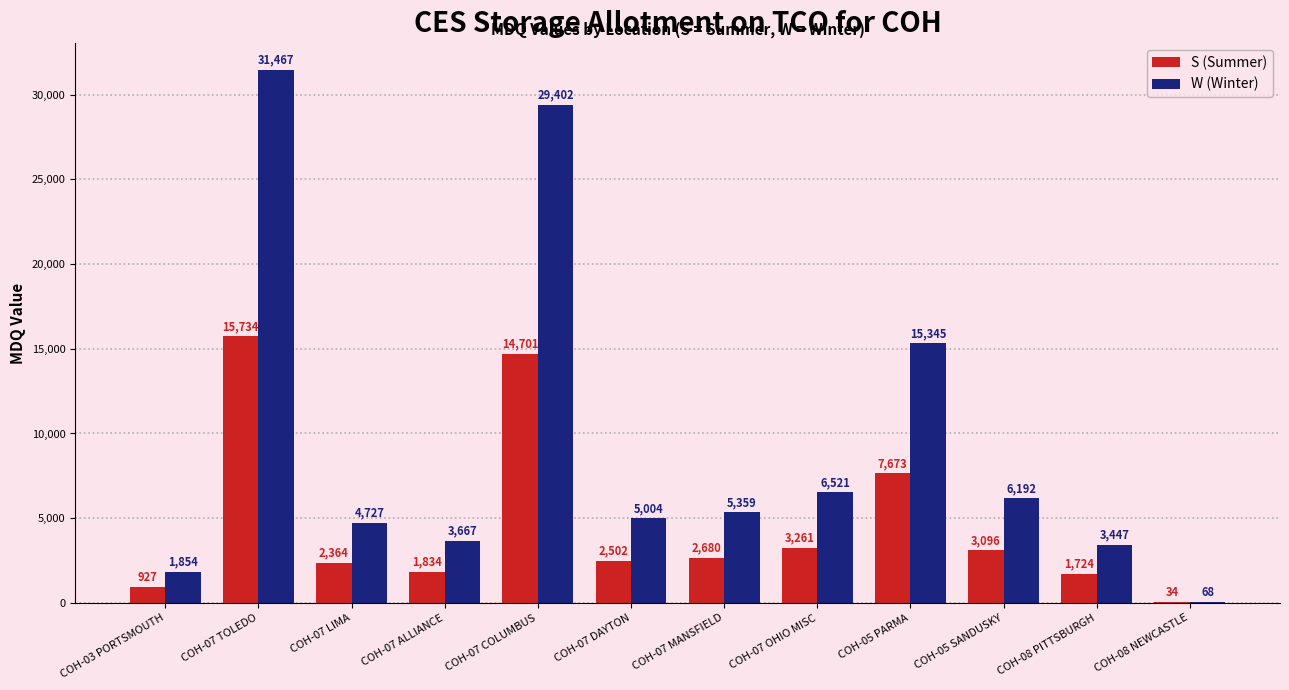

Which label corresponds to the largest value in the chart?

COH-07 TOLEDO